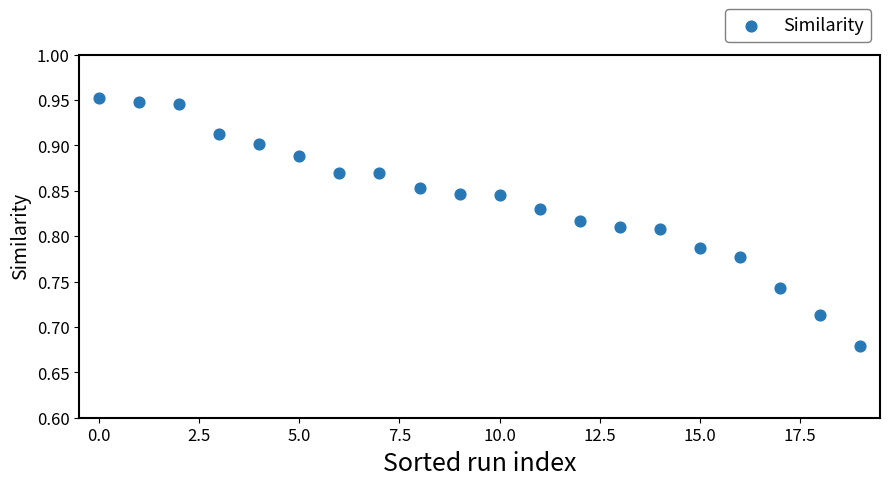

What is the range of Y values (max minus min)?

0.3